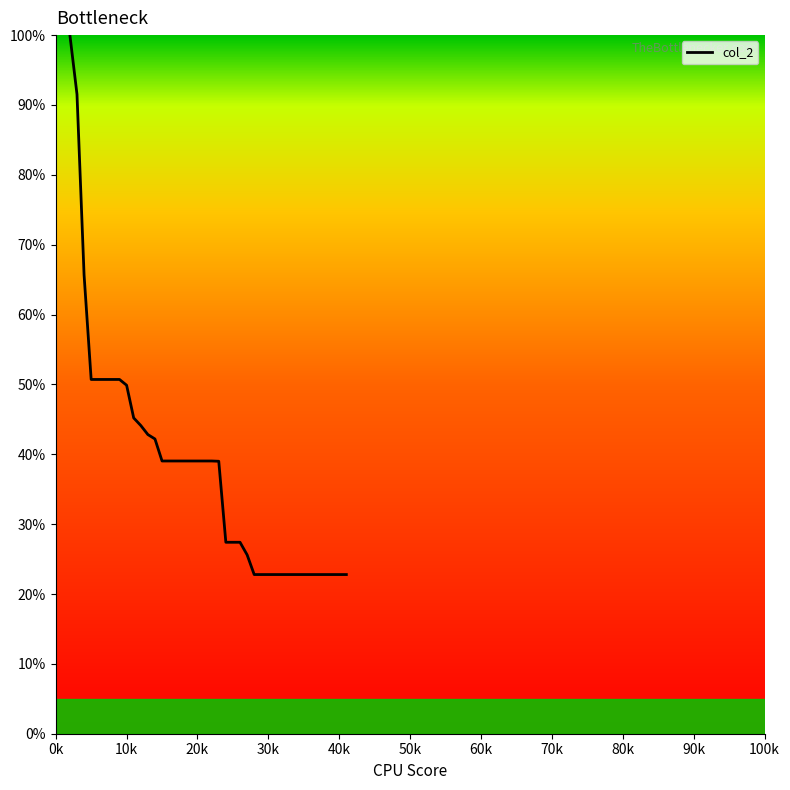

Reading left to right, transcribe all the data shown in this chart.

100.0	91.5	65.7	50.7	50.7	50.7	50.7	50.7	49.9	45.2	44.1	42.8	42.2	39.0	39.0	39.0	39.0	39.0	39.0	39.0	39.0	39.0	27.4	27.4	27.4	25.6	22.8	22.8	22.8	22.8	22.8	22.8	22.8	22.8	22.8	22.8	22.8	22.8	22.8	22.8